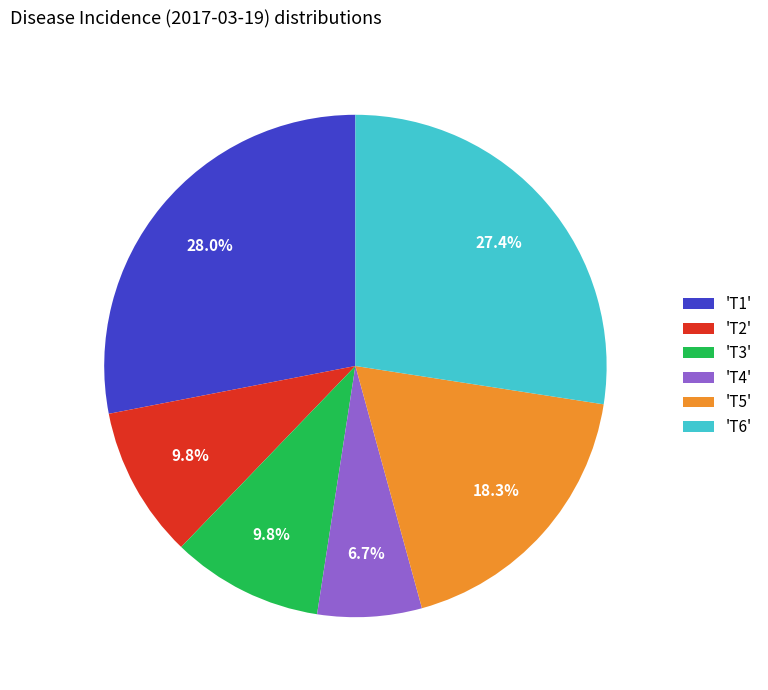

Which slice is the smallest?

'T4'